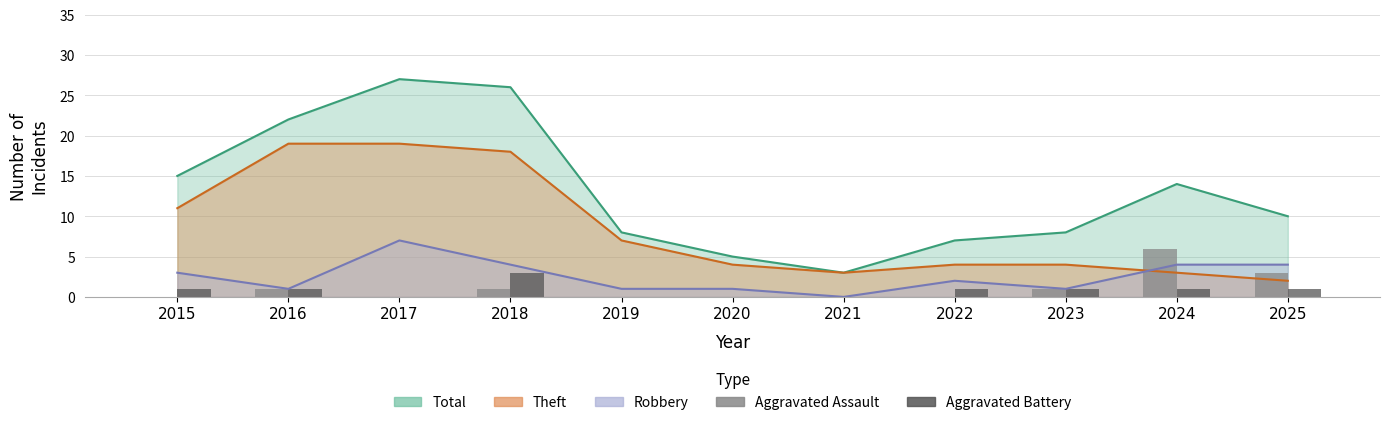

At which label does Aggravated Battery first exceed 1?

2018